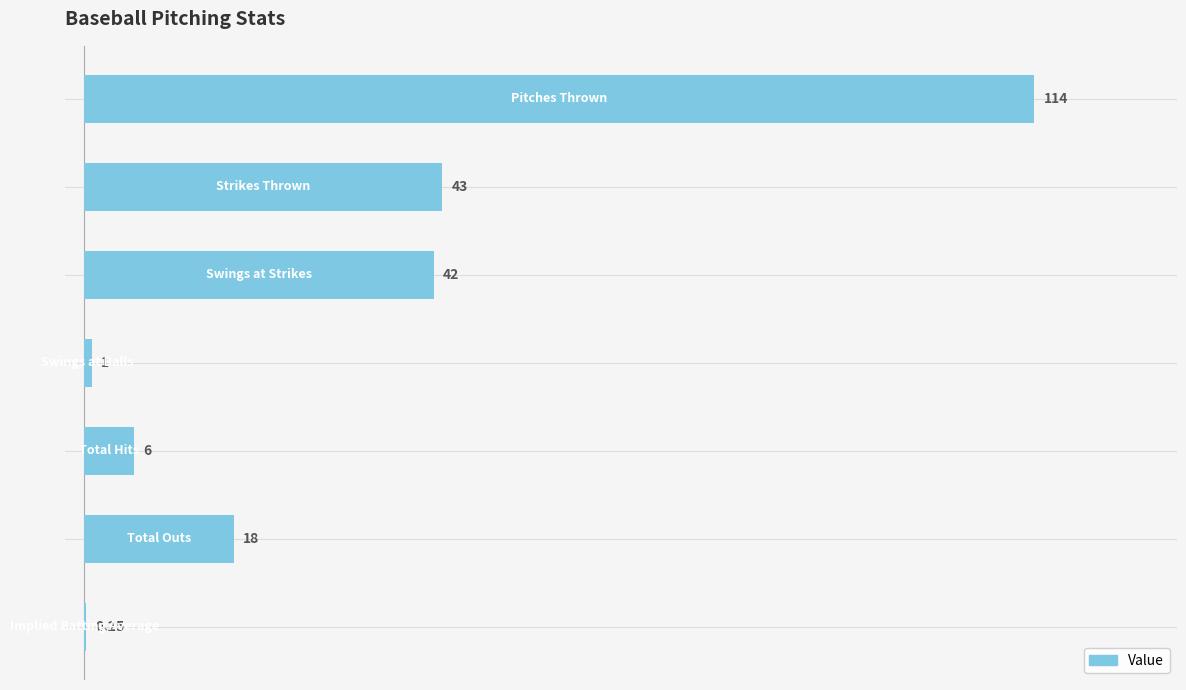

Count the number of data series in this chart.

1